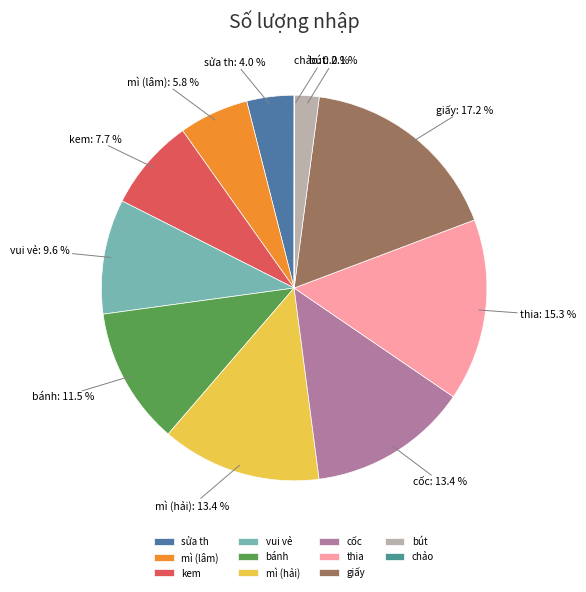

To the nearest percent, what percentage of the pie is thia?

15%